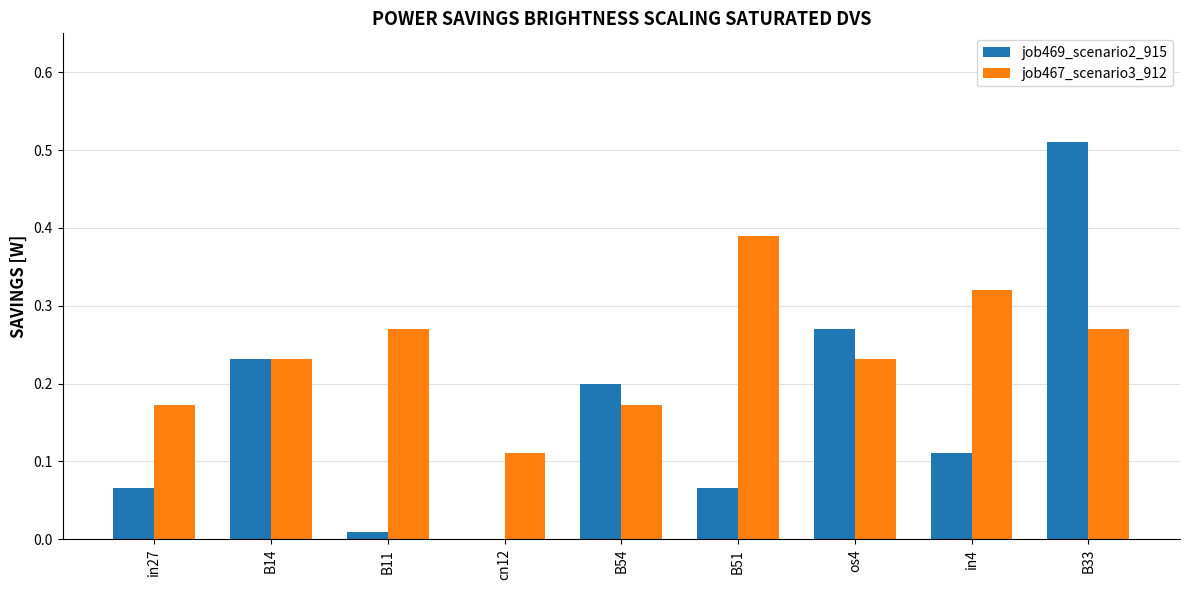

Which series has the widest spread of values?

job469_scenario2_915